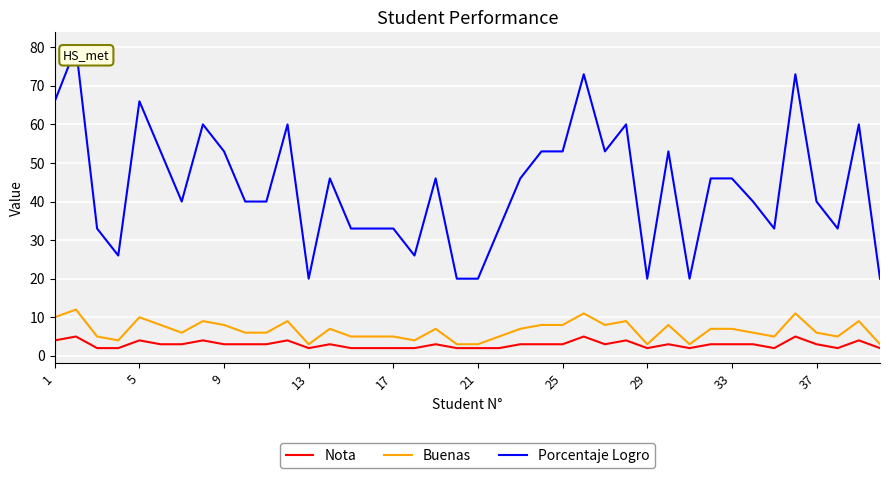

True or false: Porcentaje Logro and Buenas cross at least once.

False